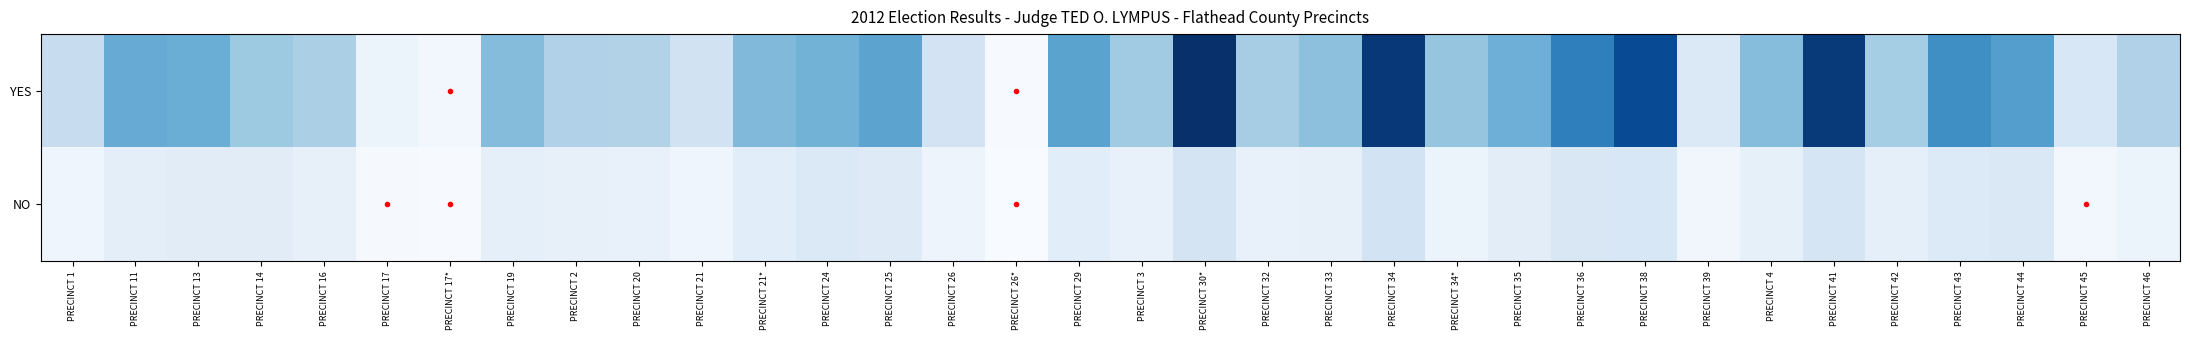

Which series has the widest spread of values?

YES